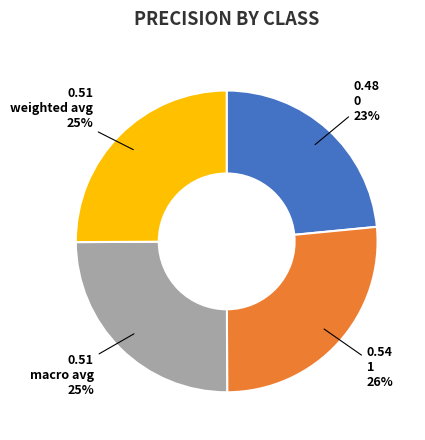

To the nearest percent, what percentage of the pie is 1?

26%